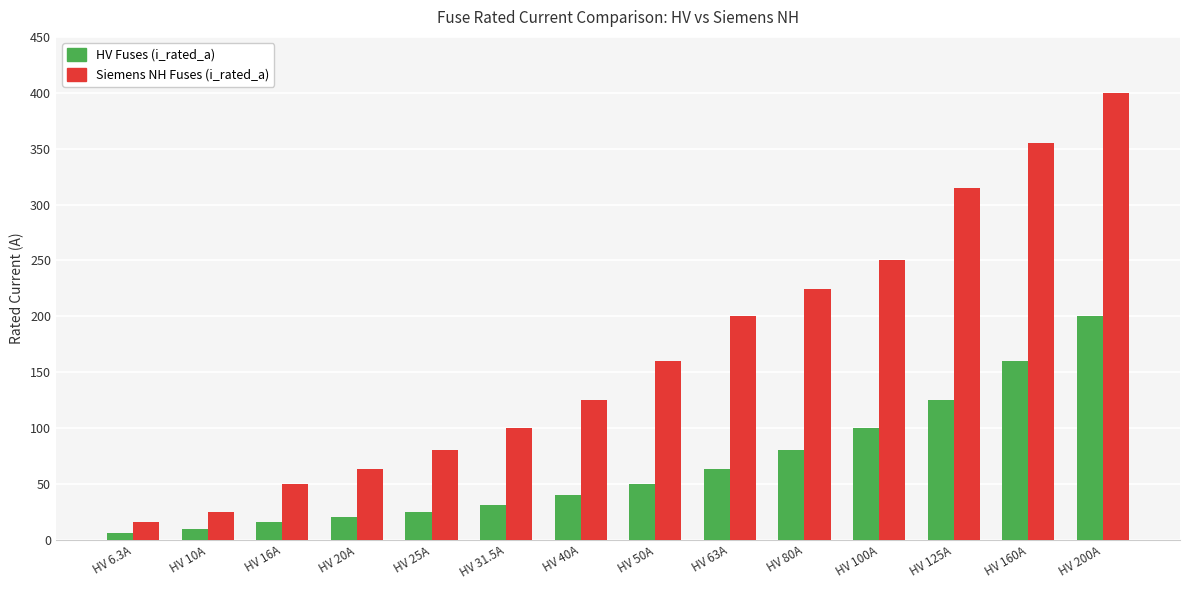

How many data points in HV Fuses (i_rated_a) are less than 50?

7